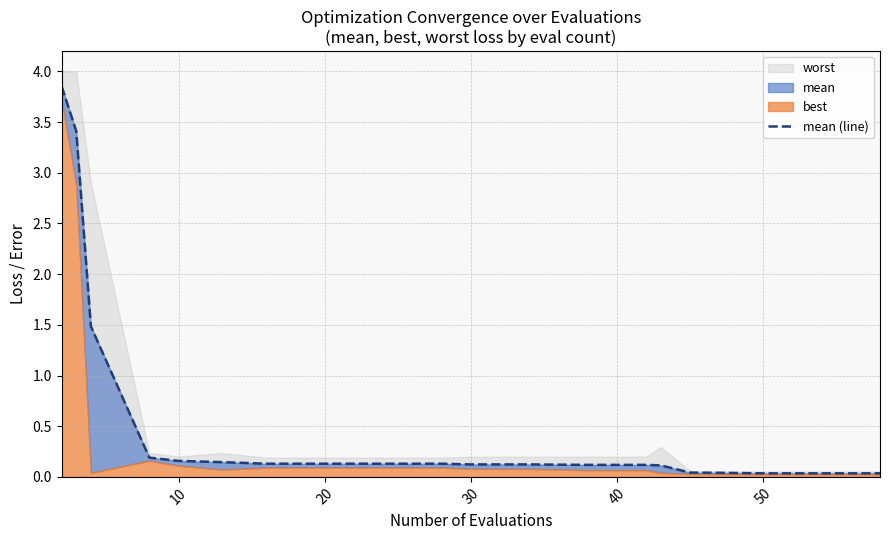

Which label corresponds to the smallest value in the chart?

50